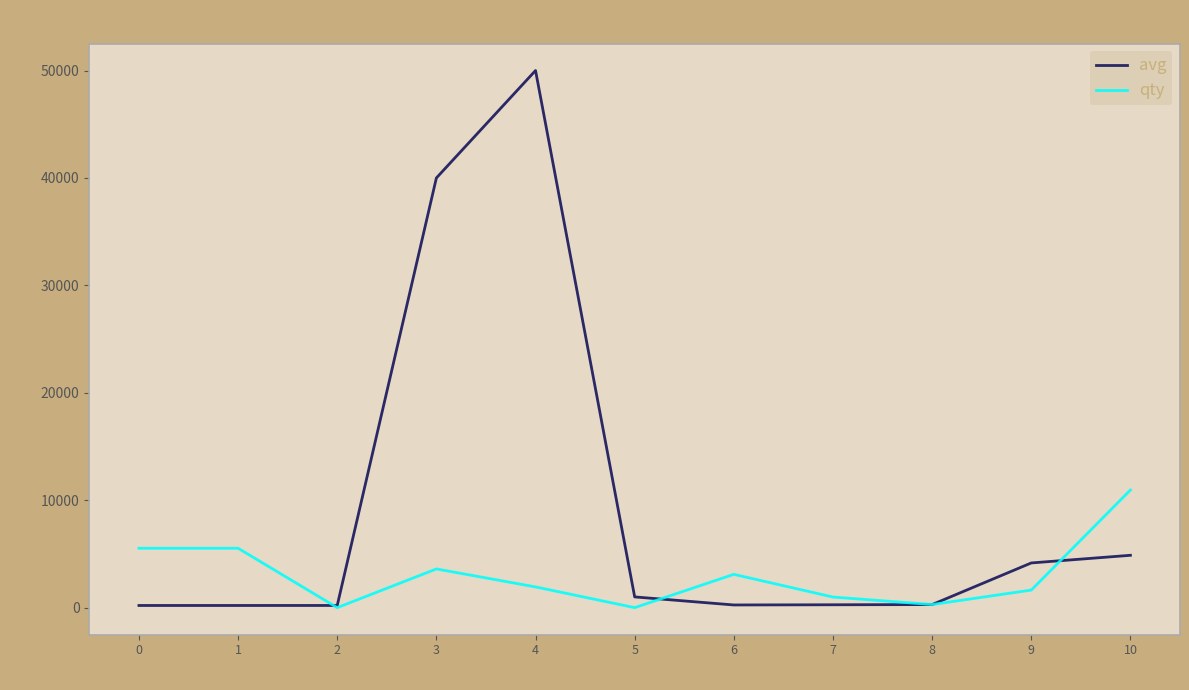

Does the chart have visible grid lines?

No